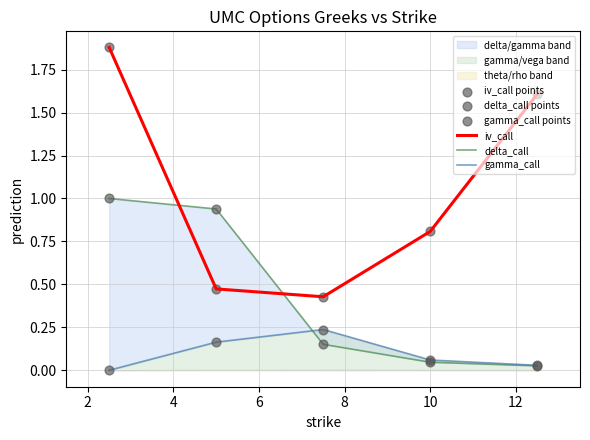

At how many categories does at least one series exceed 0?

5